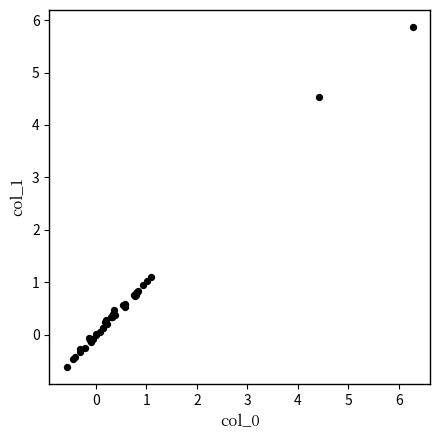

What Y value in the scatter plot is closest to 2?

1.1